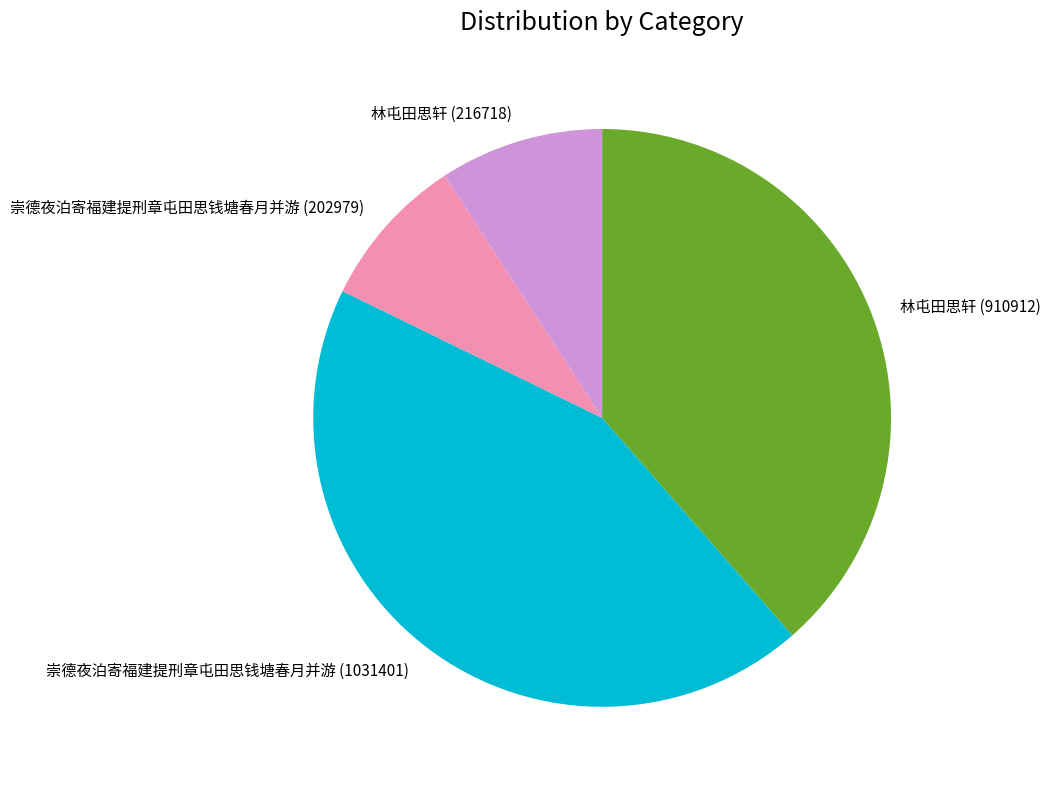

What is the ratio of the value at 林屯田思轩 (910912) to the value at 崇德夜泊寄福建提刑章屯田思钱塘春月并游 (202979)?

4.5